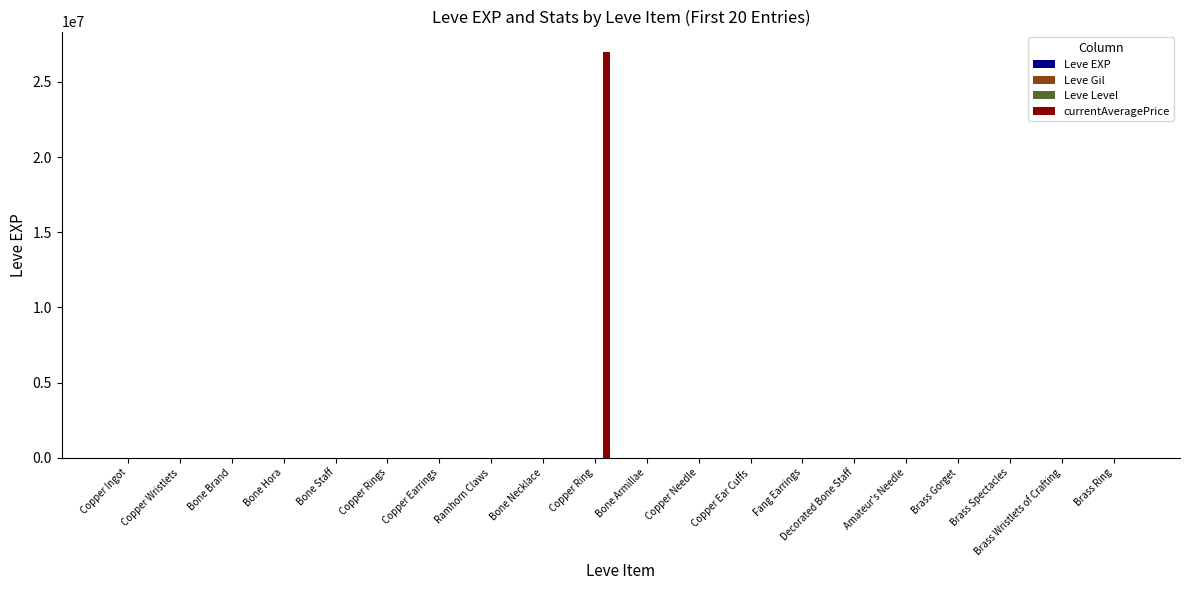

At which category does the chart reach its peak across all series?

Copper Ring